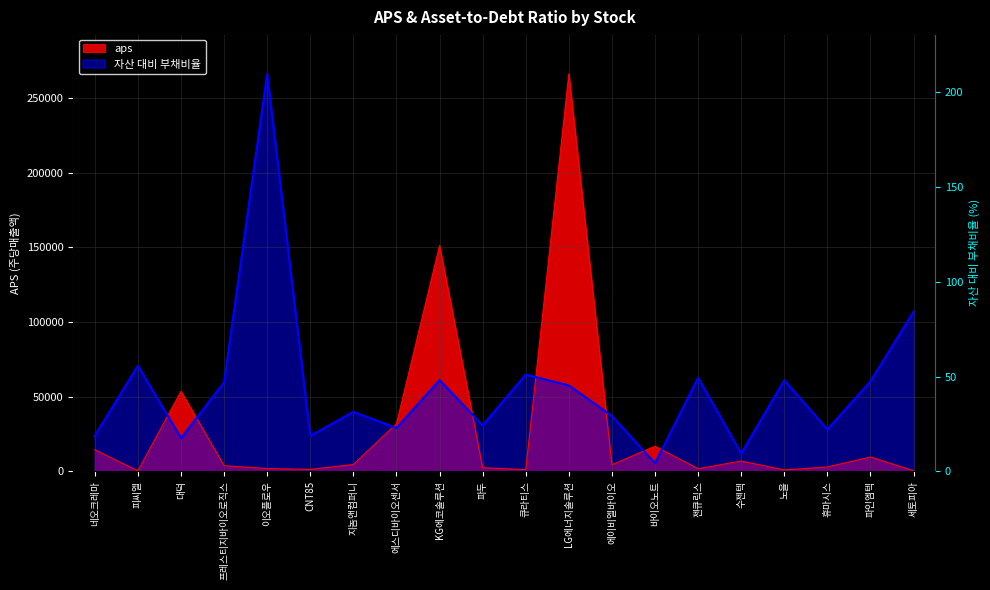

What value does the 자산 대비 부채비율 series have at 세토피아?

106904.9